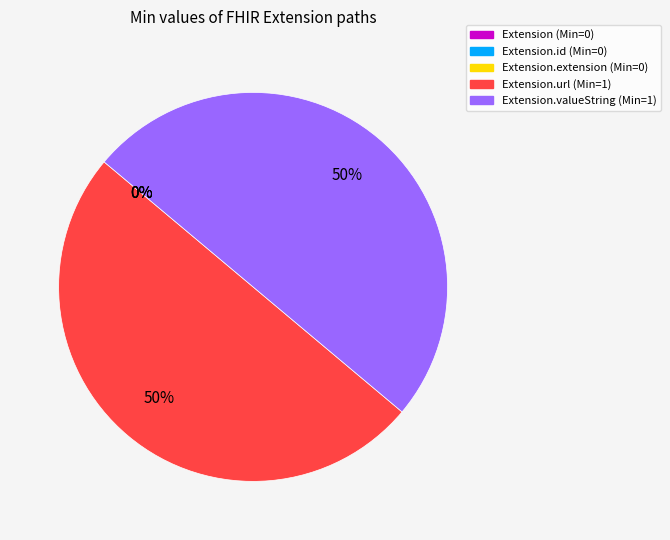

Rank the categories by value from highest to lowest.

Extension.url, Extension.valueString, Extension, Extension.id, Extension.extension